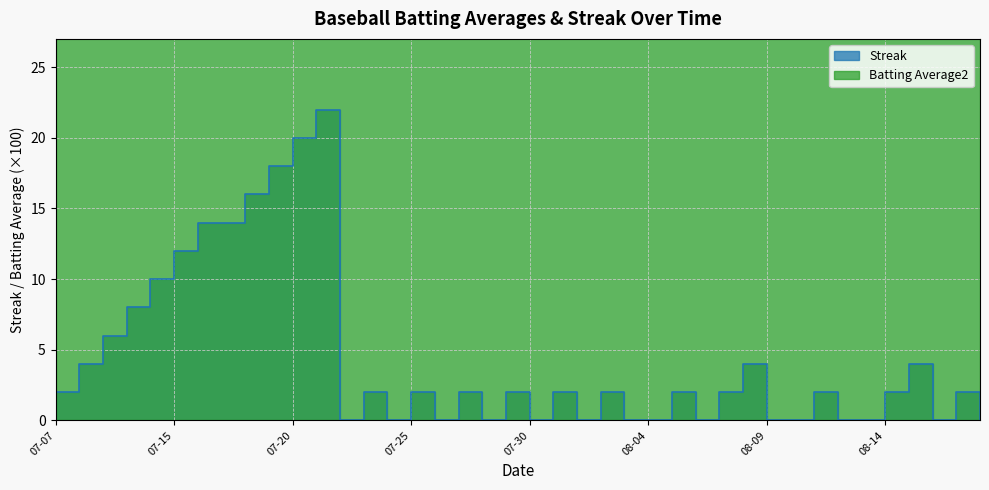

Does the chart display data point markers on the line(s)?

No